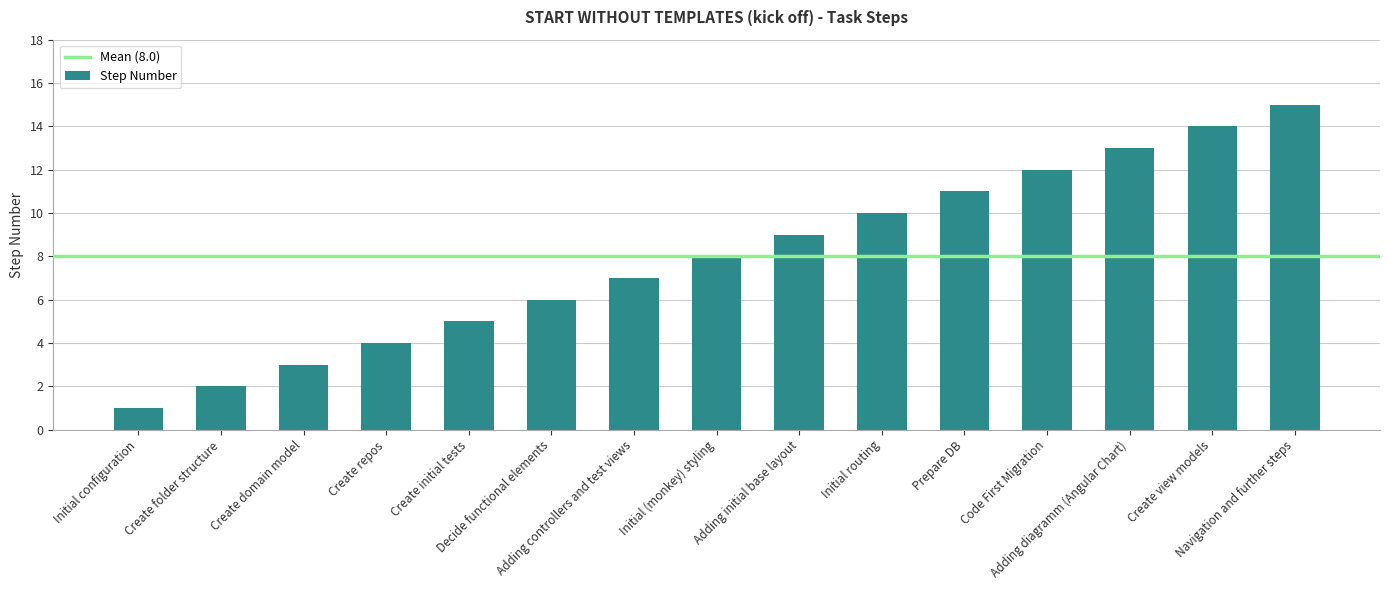

Rank the categories by value from highest to lowest.

Navigation and further steps, Create view models, Adding diagramm (Angular Chart), Code First Migration, Prepare DB, Initial routing, Adding initial base layout, Initial (monkey) styling, Adding controllers and test views, Decide functional elements, Create initial tests, Create repos, Create domain model, Create folder structure, Initial configuration